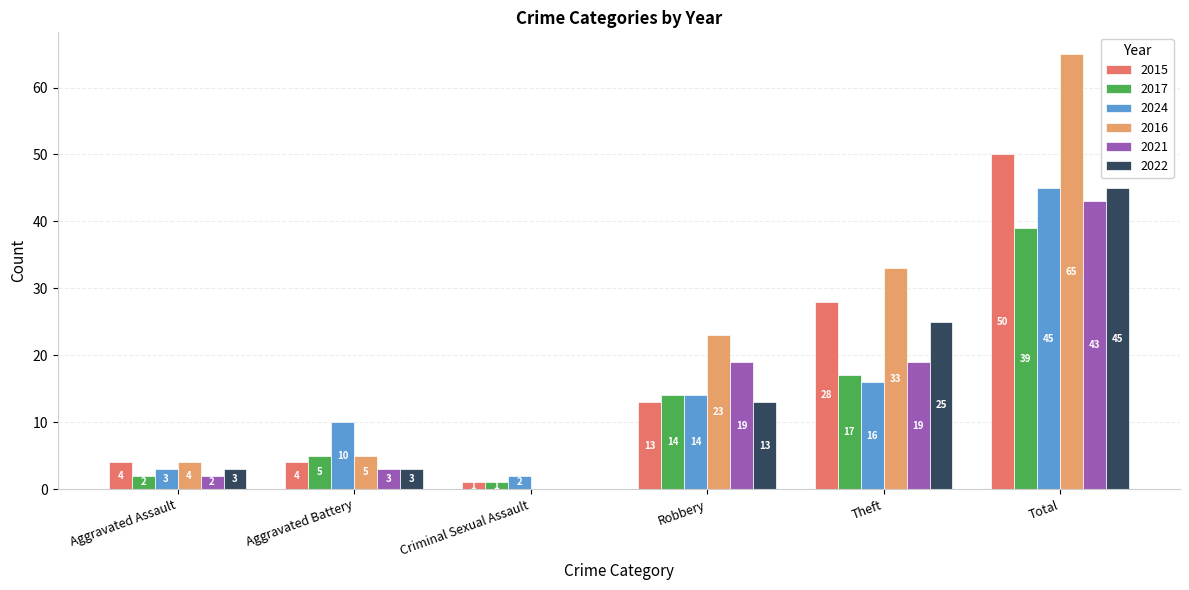

The 2021 series shows 2 at Aggravated Assault. True or false?

True